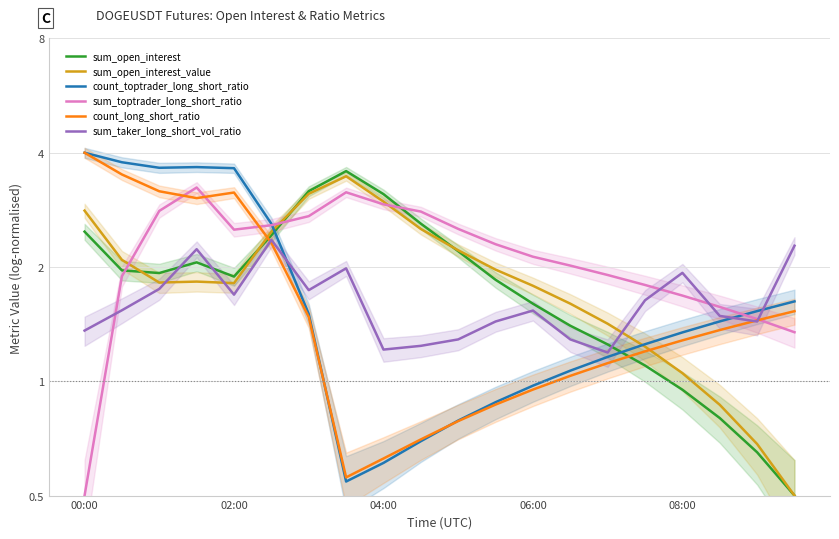

How many lines are shown in the chart?

6